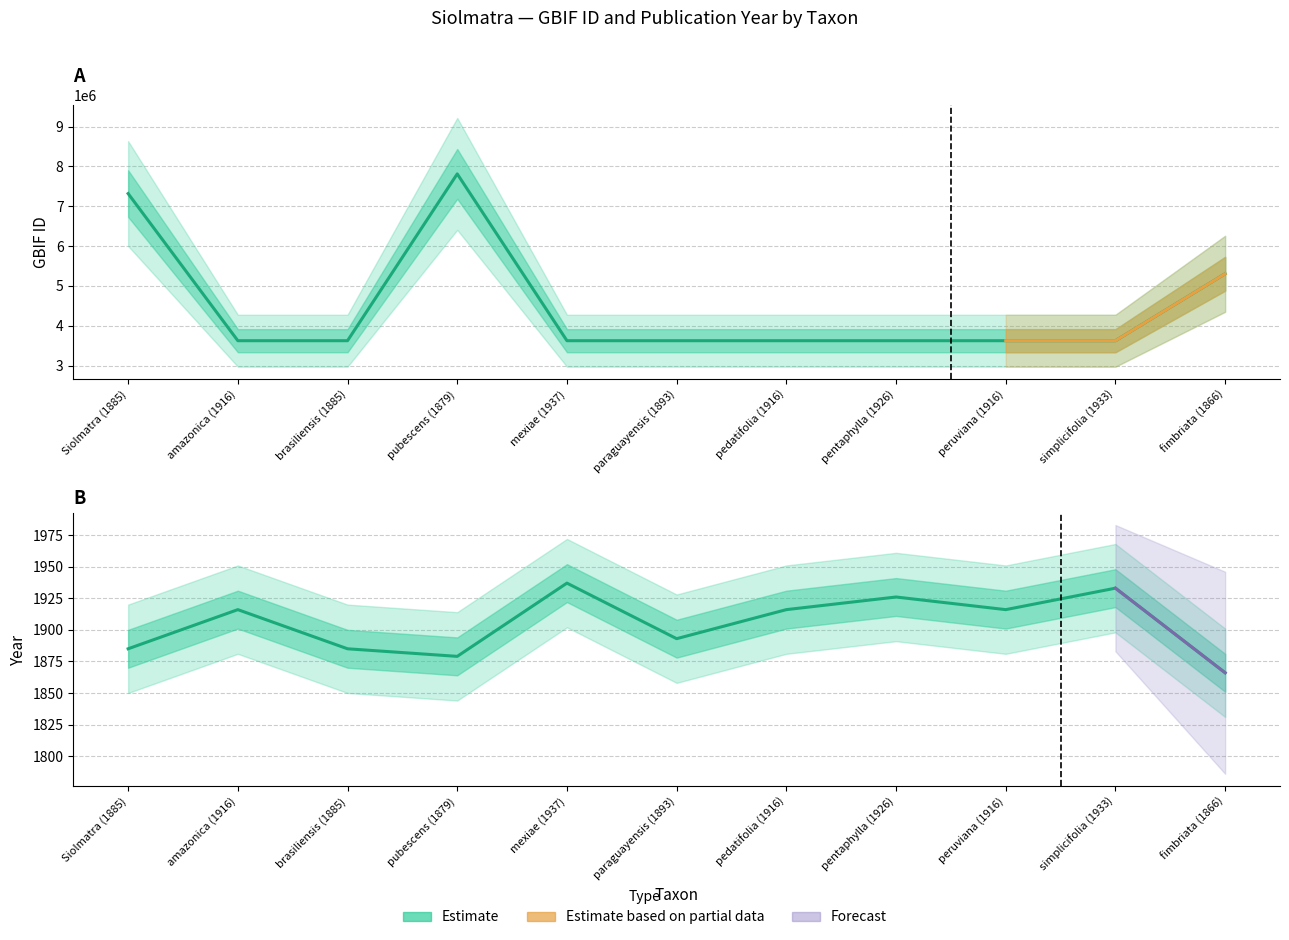

Where is gbif_id nearest to the value 5717579?

fimbriata (1866)